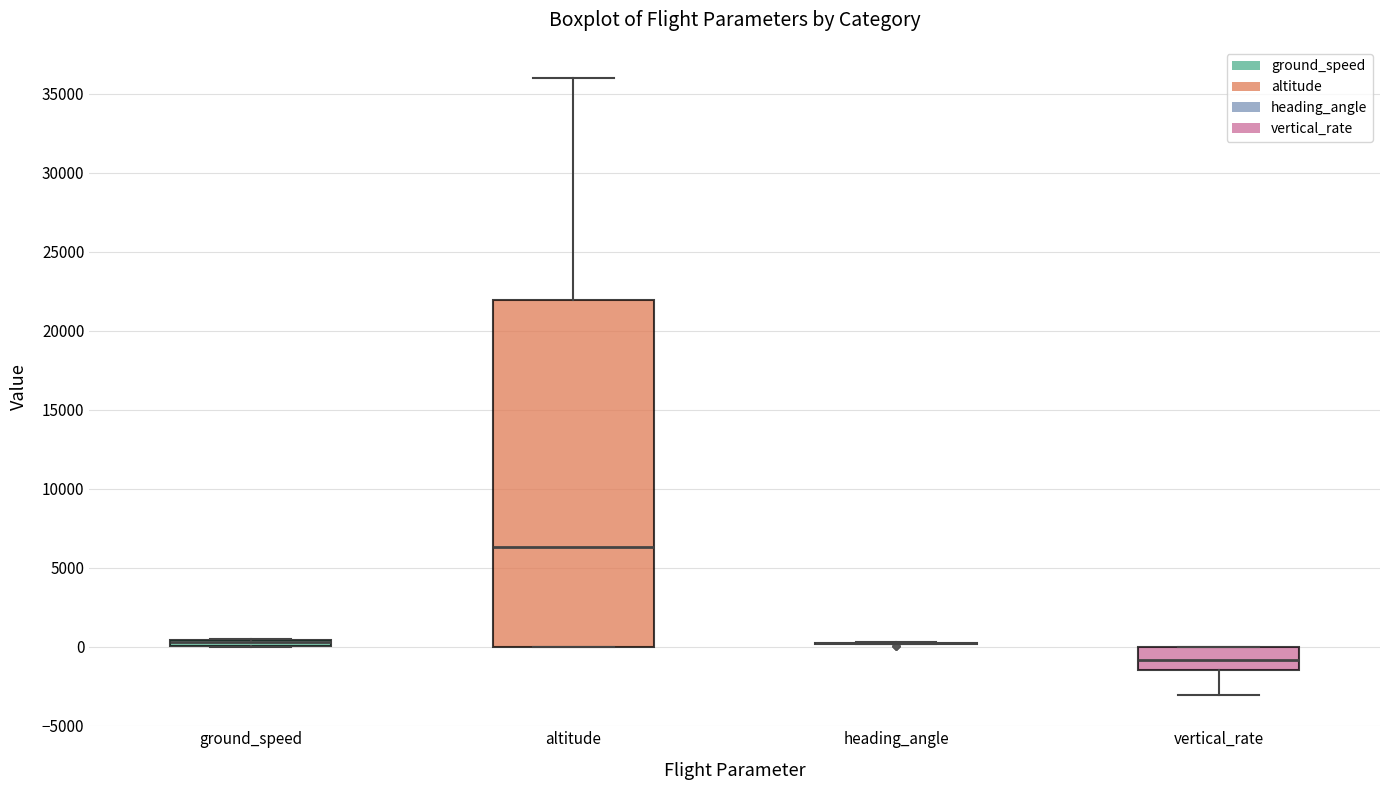

Which box is the tallest, from its lower edge to its upper edge?

altitude